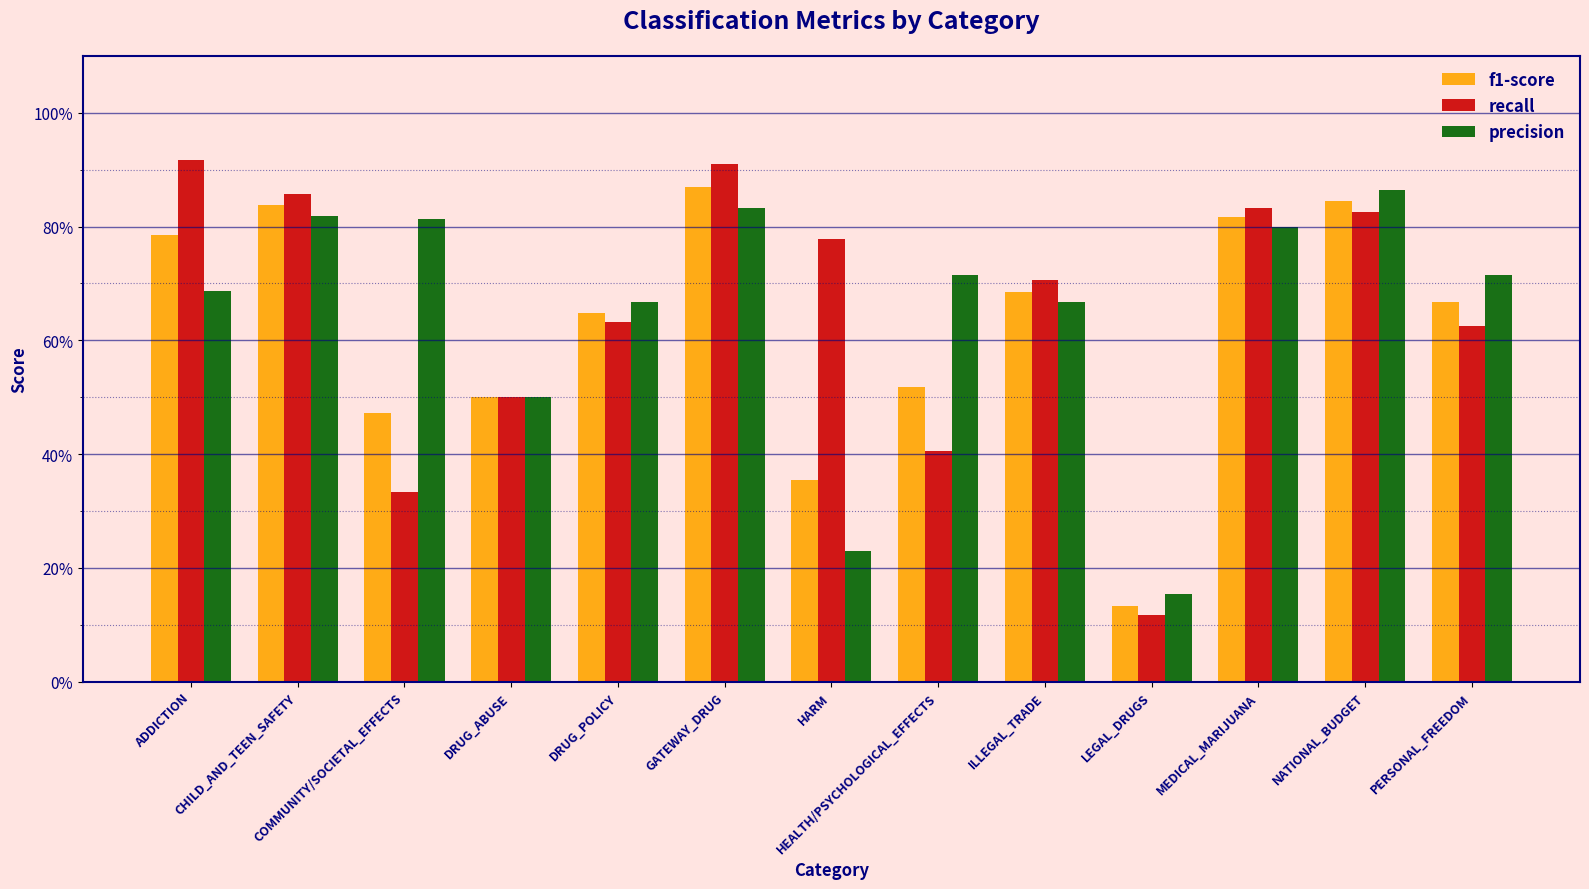

Are the bars horizontal?

No